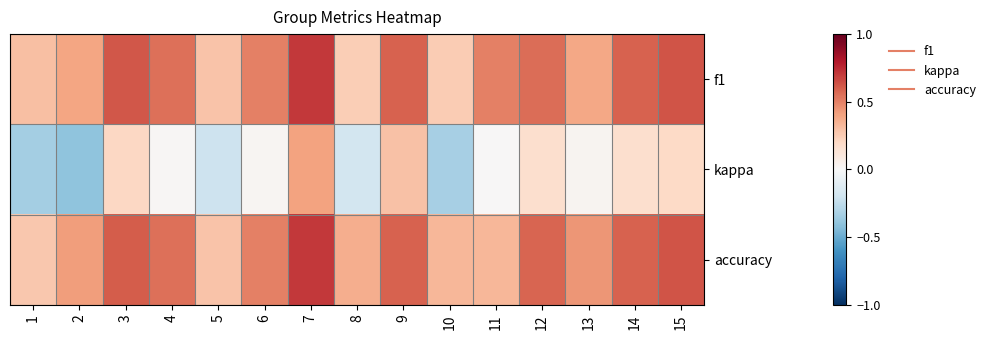

List the series in order of their peak value, highest first.

f1, accuracy, kappa